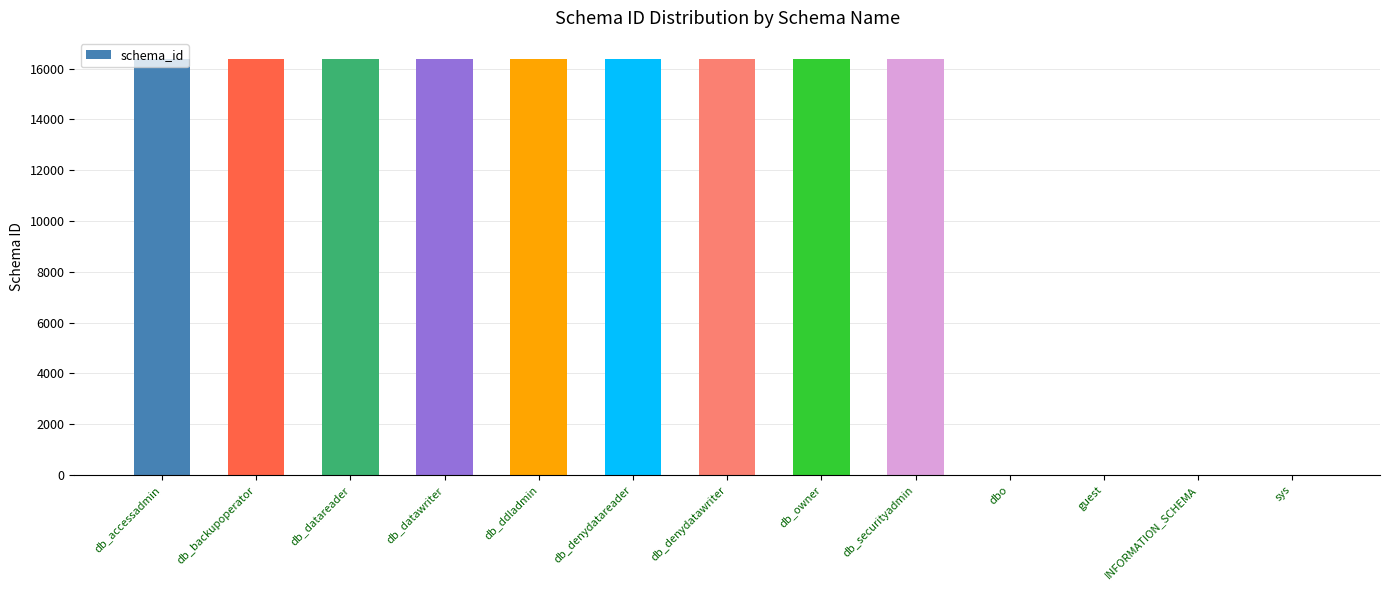

The chart shows a value of 3397 at db_owner. True or false?

False